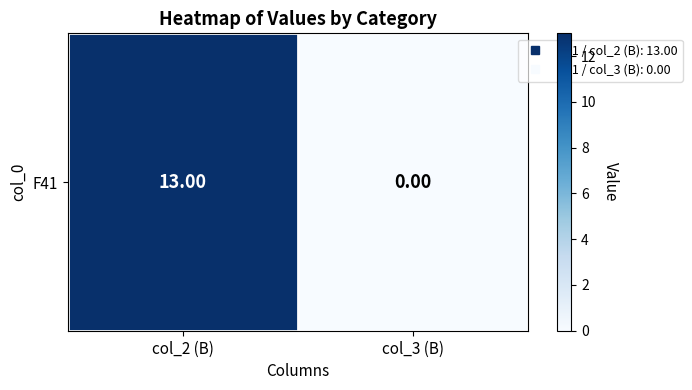

What is the average value?

6